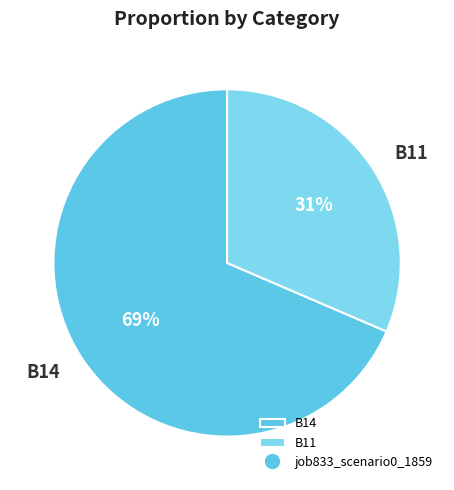

True or false: B14 accounts for 69% of the total.

True